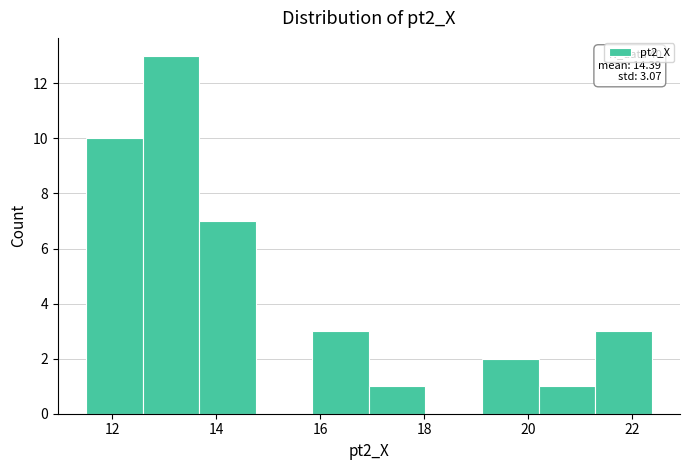

Which range on the x-axis has the tallest bar?

12.6 to 13.6